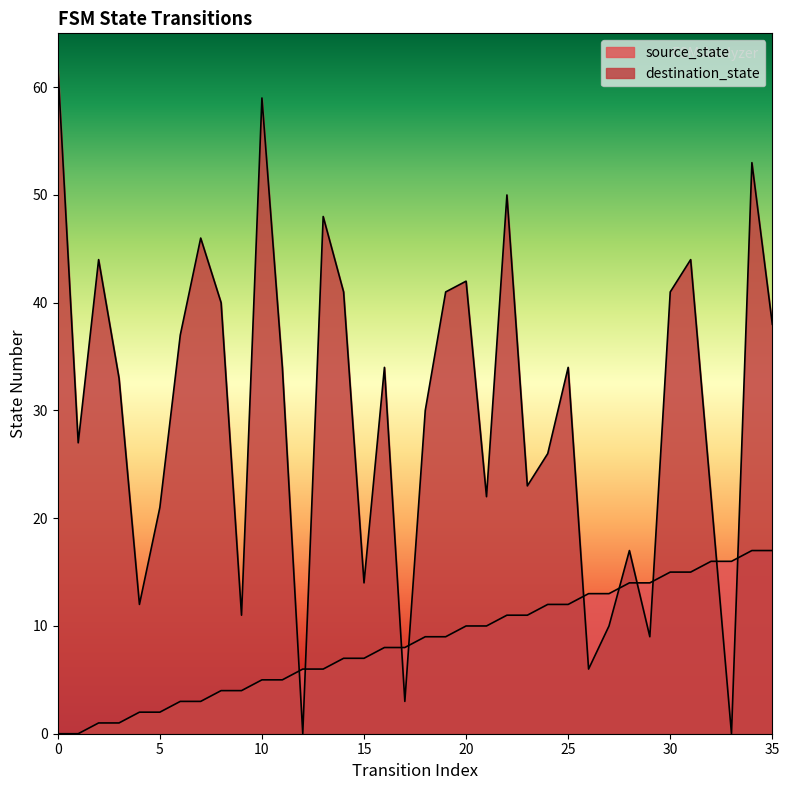

What is the value of the source_state point at the 3rd from the left?

1